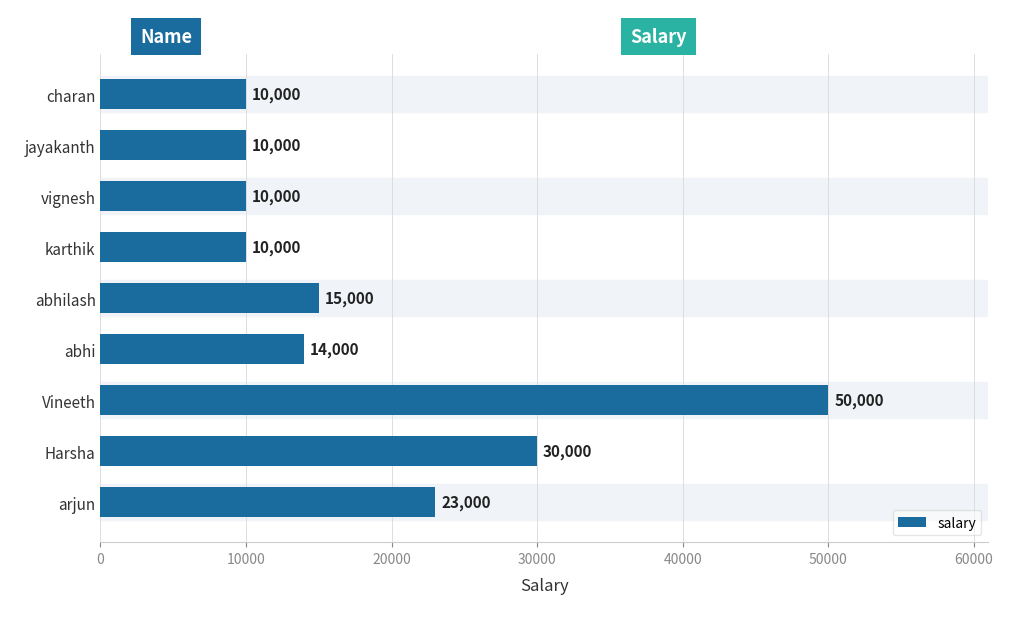

What is the label of the 6th bar from the bottom?

karthik